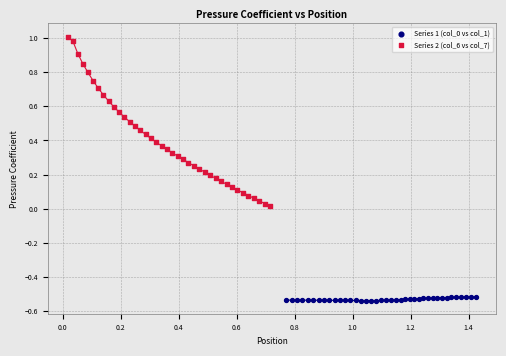

Which series has the largest Y range (max minus min)?

Series 2 (col_6 vs col_7)